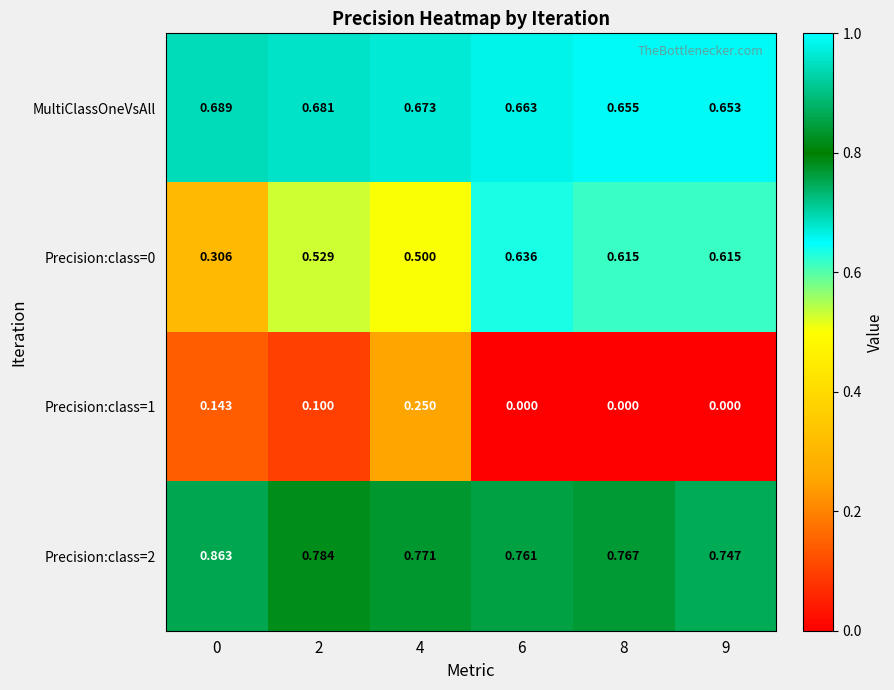

Count the number of categories in the chart.

6